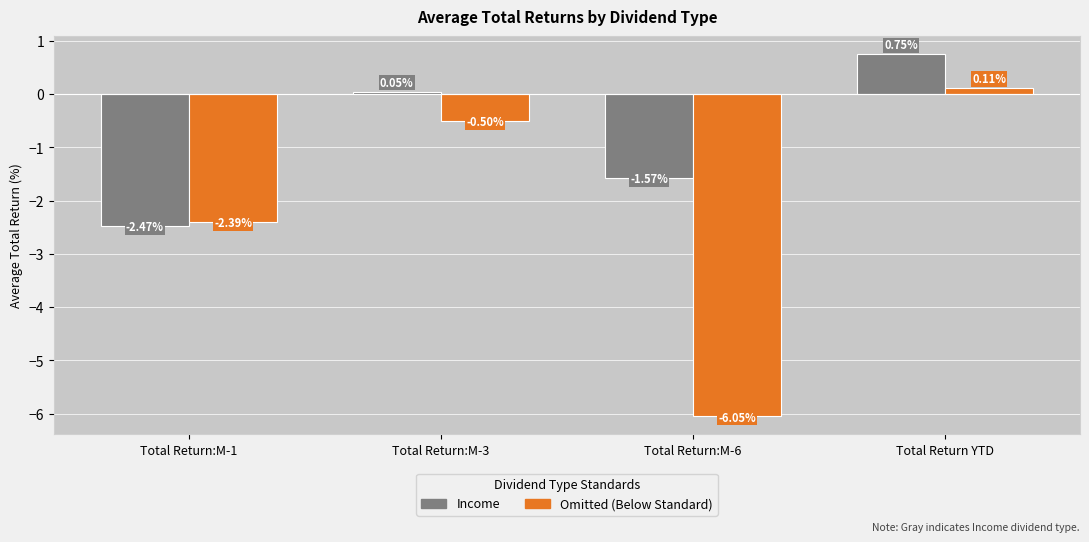

What position from the right is Total Return:M-1?

4